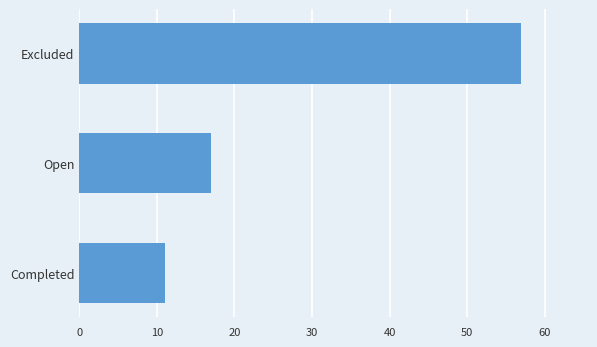

At which label is the value closest to 34?

Open